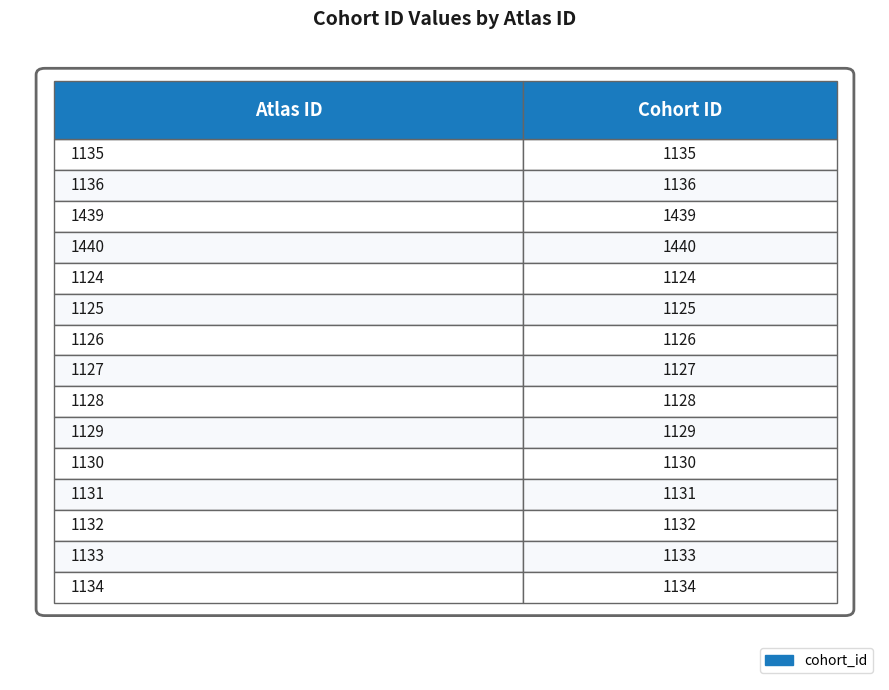

What is the label of the 7th bar from the right?

1128